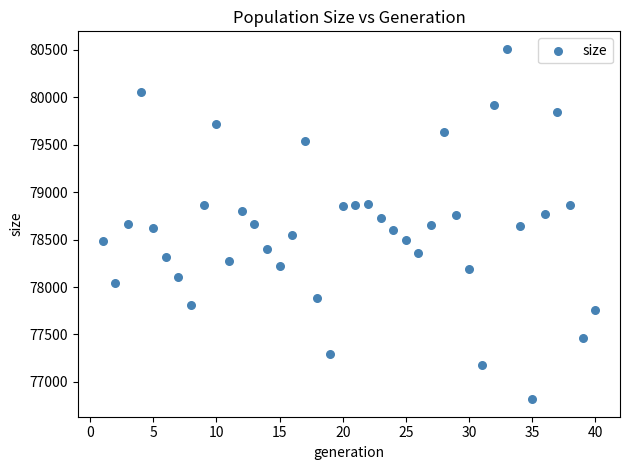

What is the range of Y values (max minus min)?

3694